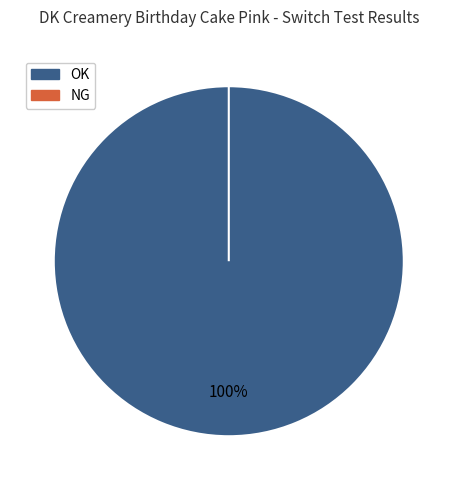

Count the number of slices in the pie.

2